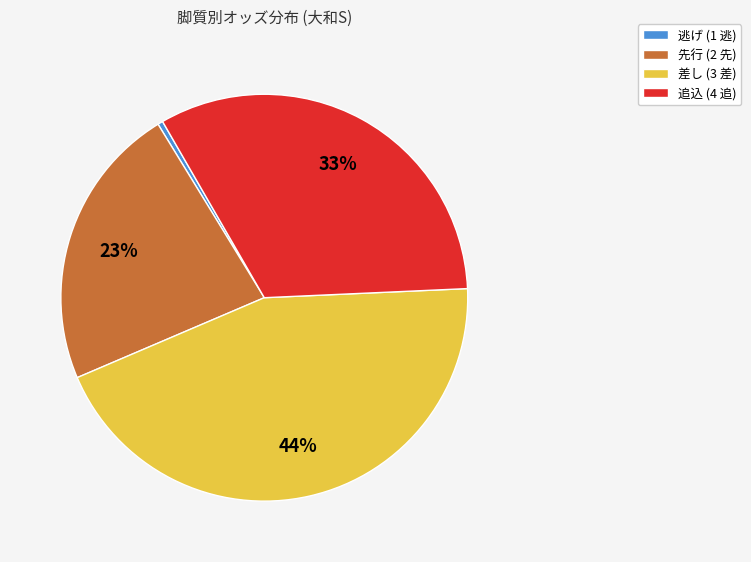

How many segments does this pie chart have?

4